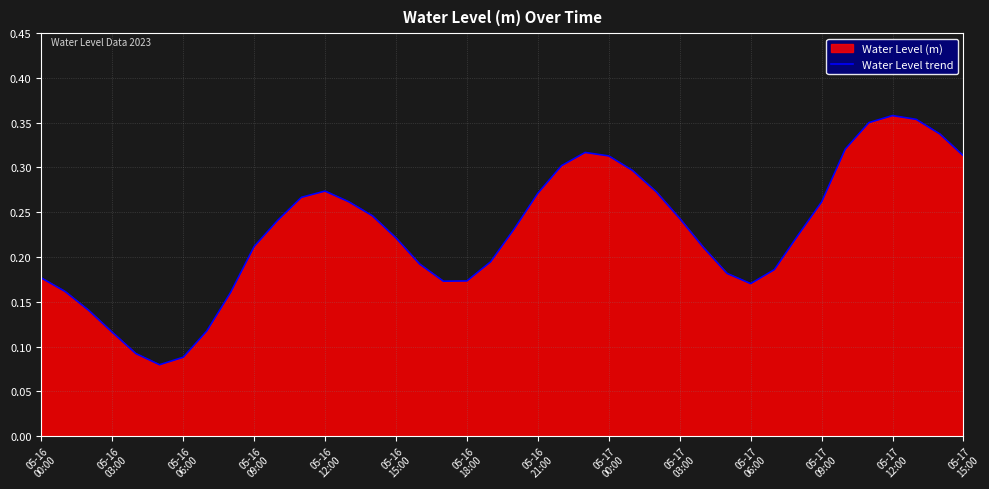

Does the chart have visible grid lines?

Yes